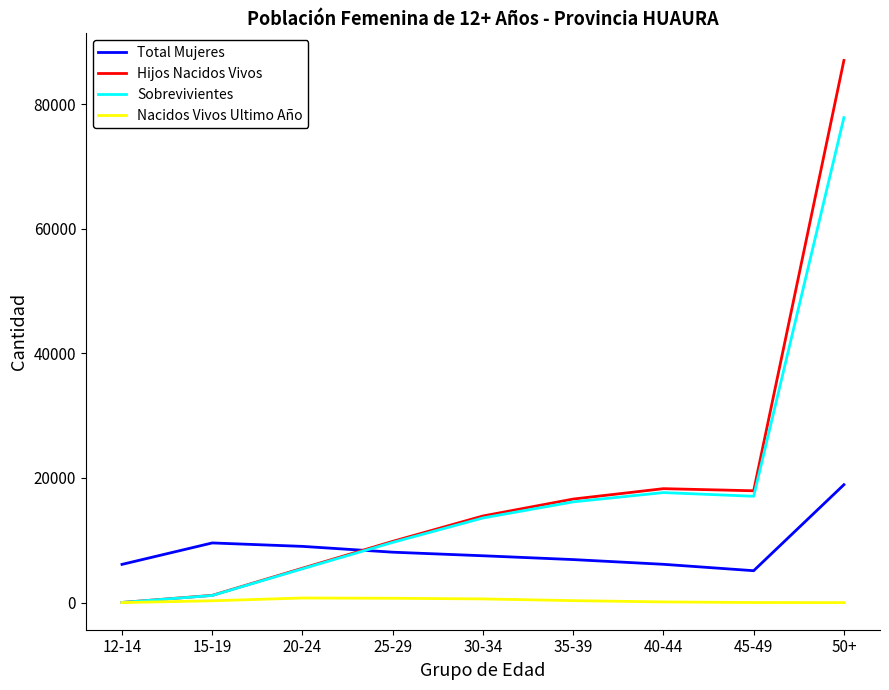

What position from the left is 12-14?

1